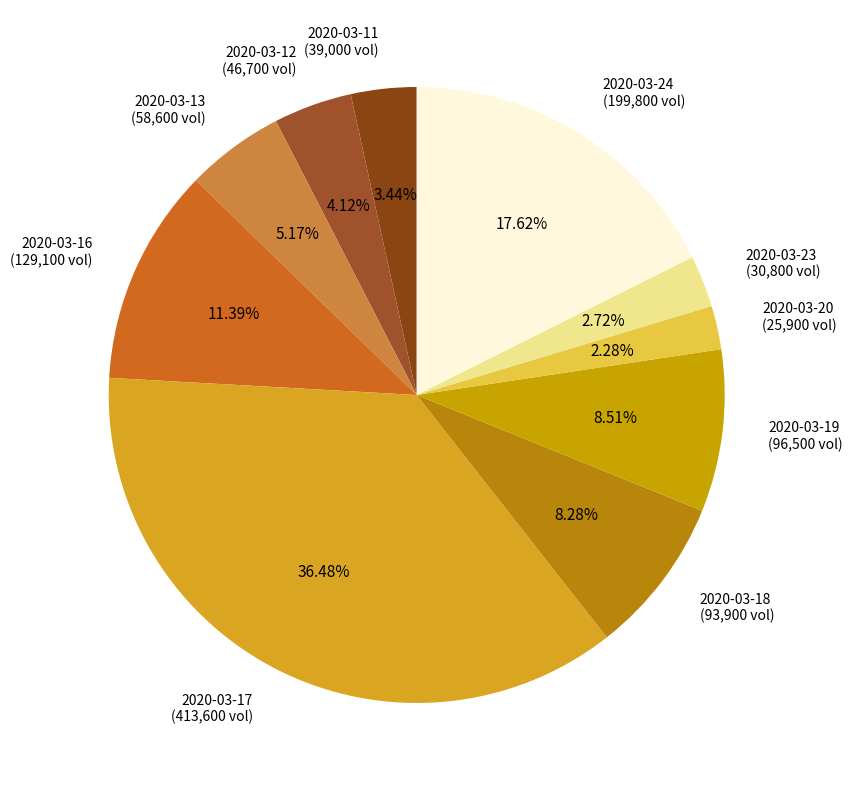

How many slices are in this pie chart?

10